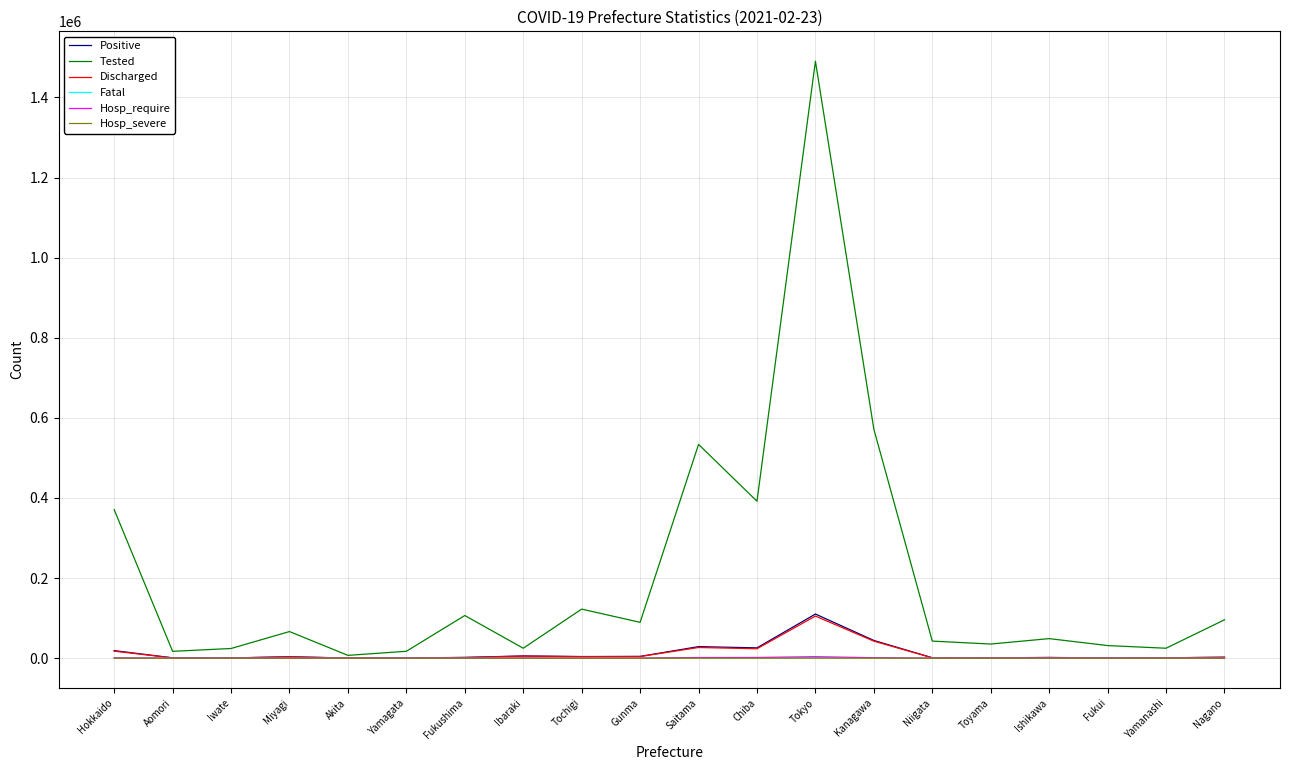

What is the difference between the maximum and minimum values in the Hosp_require series?

3769